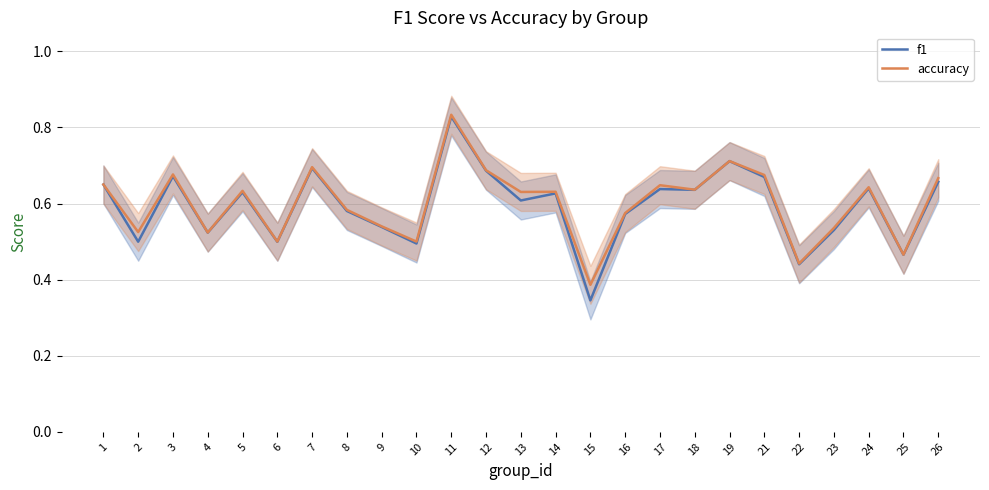

What is the approximate value of accuracy at 17?

0.6